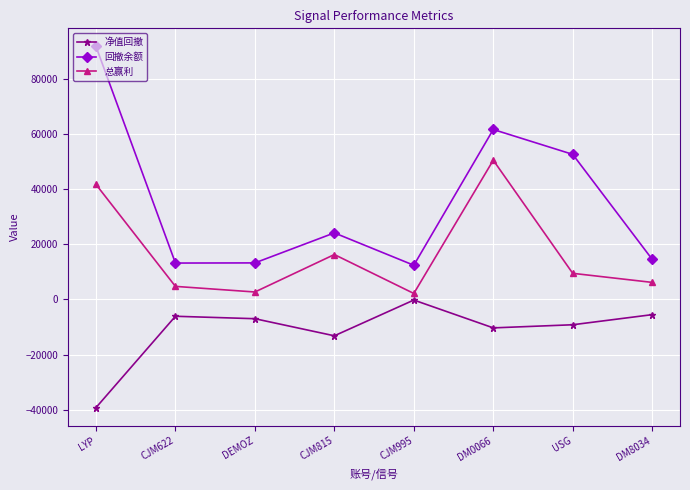

Which series changed the most between DEMOZ and USG?

回撤余额